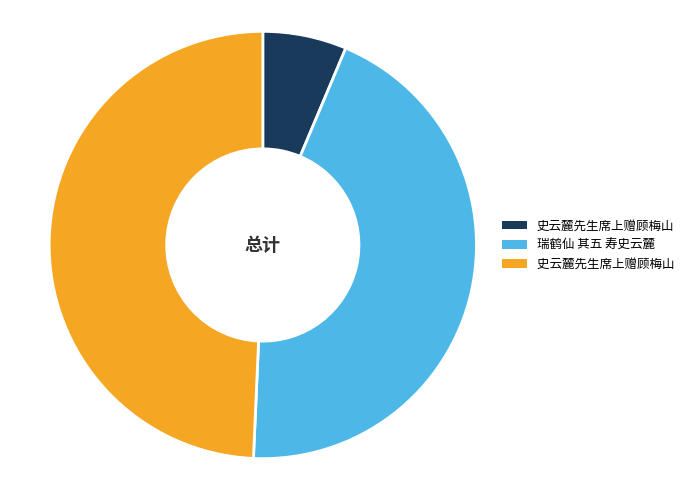

Is there a majority slice in this chart?

No